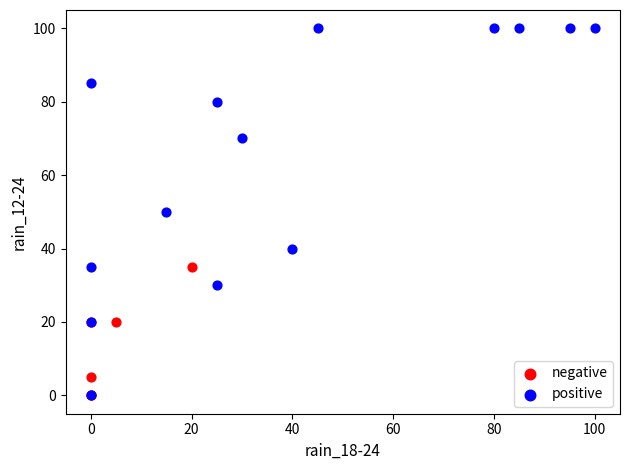

Which series has the largest Y range (max minus min)?

positive